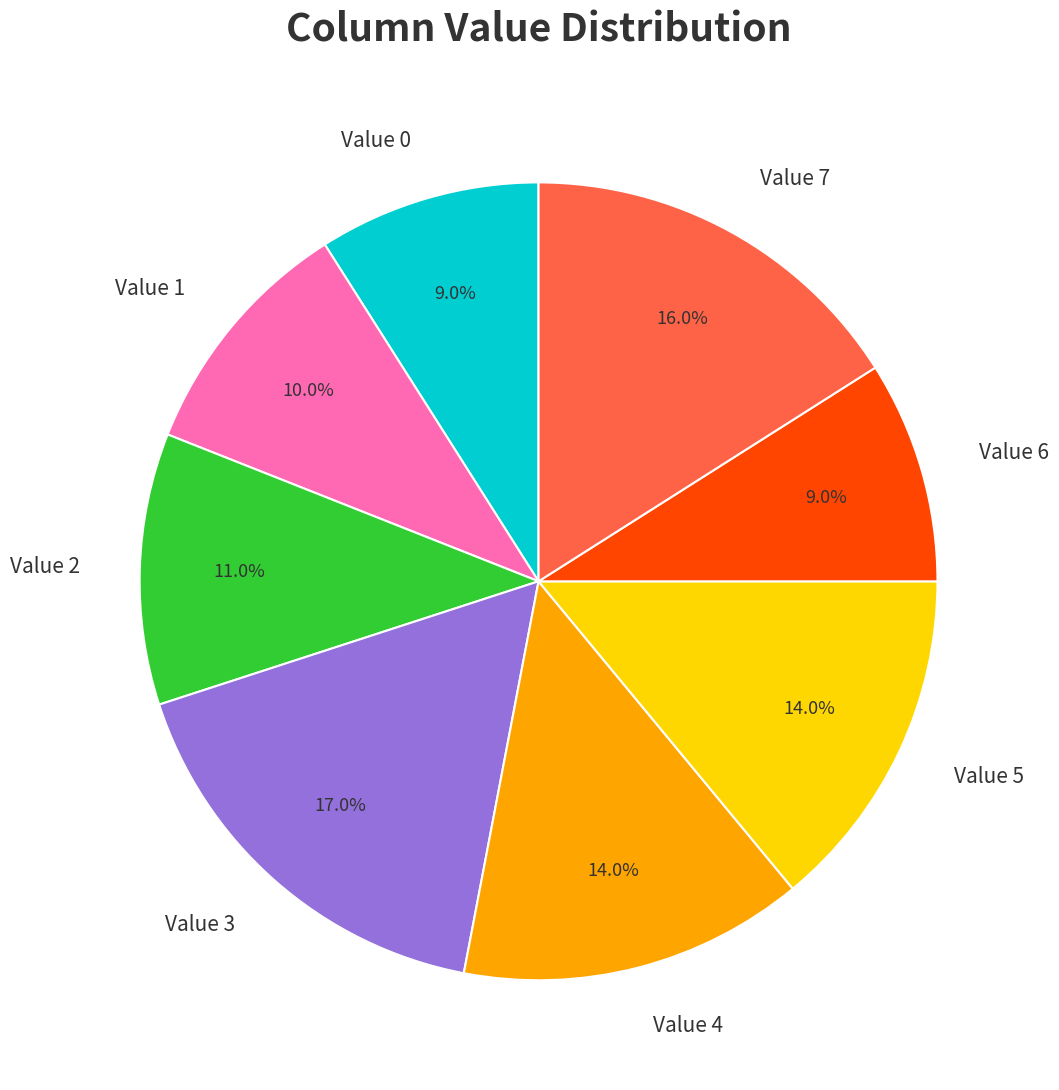

How many segments does this pie chart have?

8